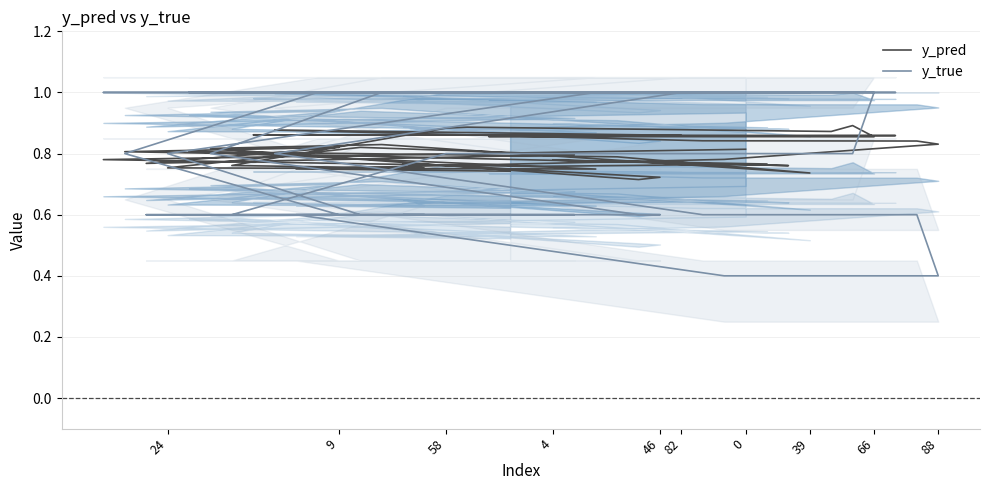

Is the value of y_true at 0 greater than the value of y_pred at 23?

Yes